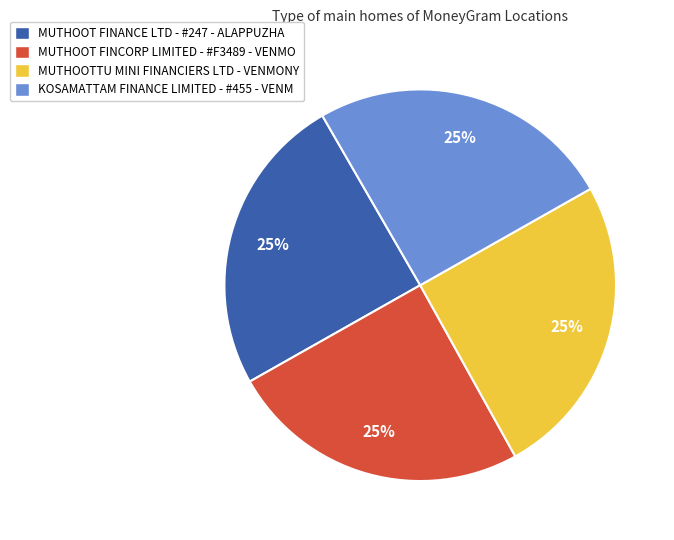

Is it true that MUTHOOT FINANCE LTD - #247 - ALAPPUZHA is 16% of the pie?

False